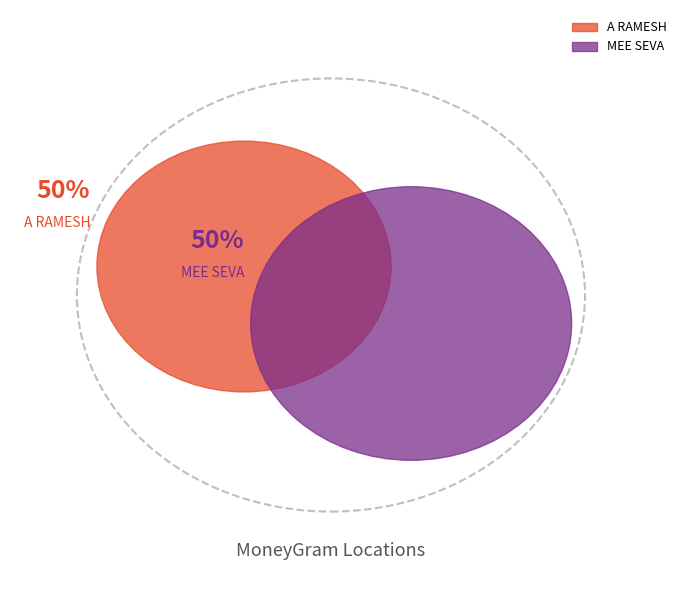

Which slice is the largest?

MEE SEVA